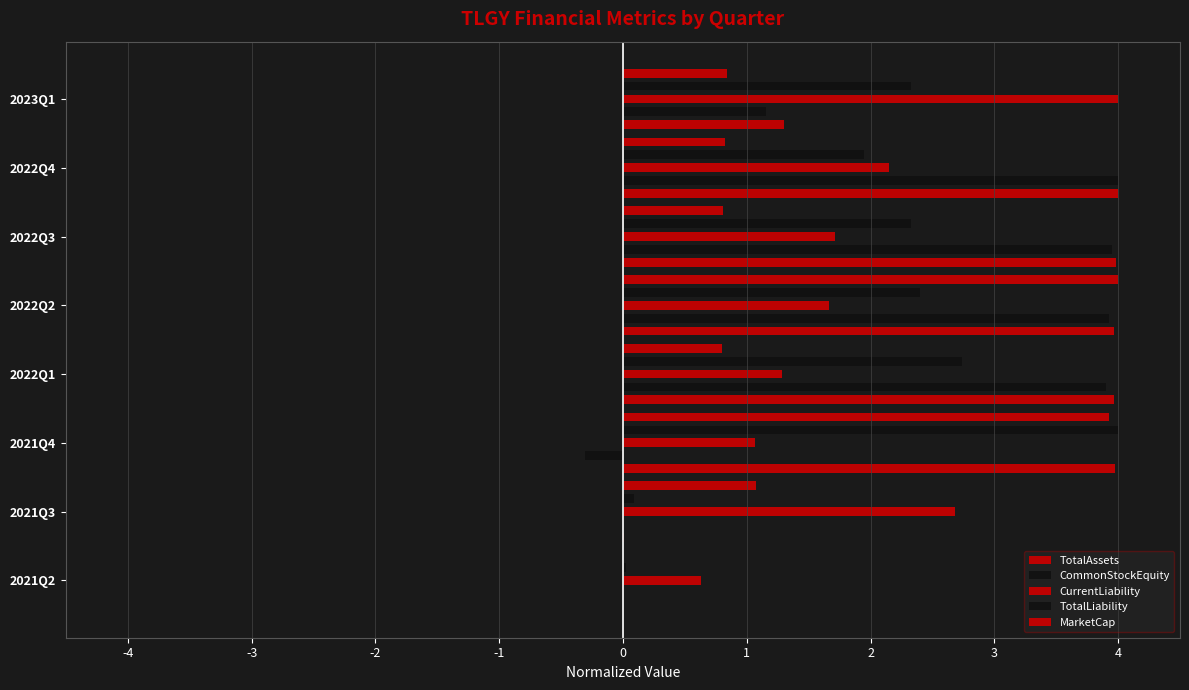

How many categories are shown in the chart?

8